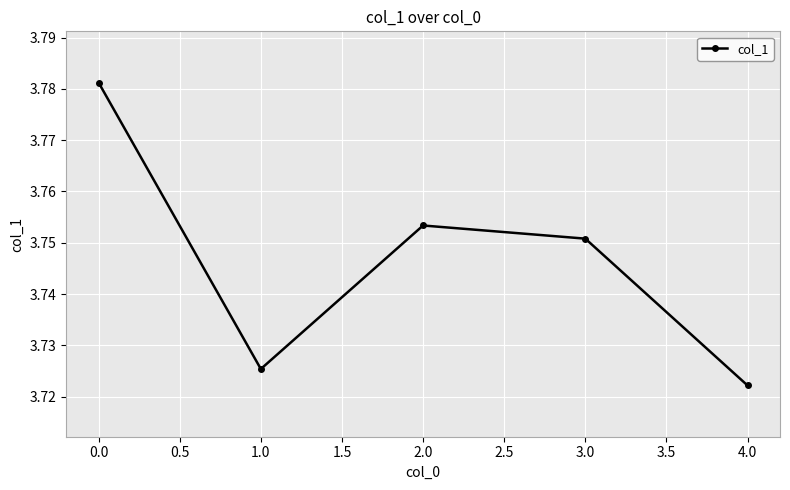

At which category does the chart reach its minimum across all series?

4.0